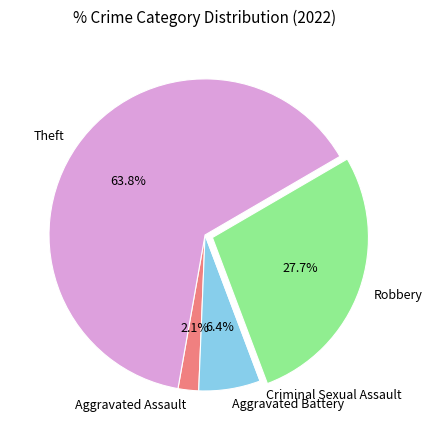

Does Robbery represent more than half of the total?

No